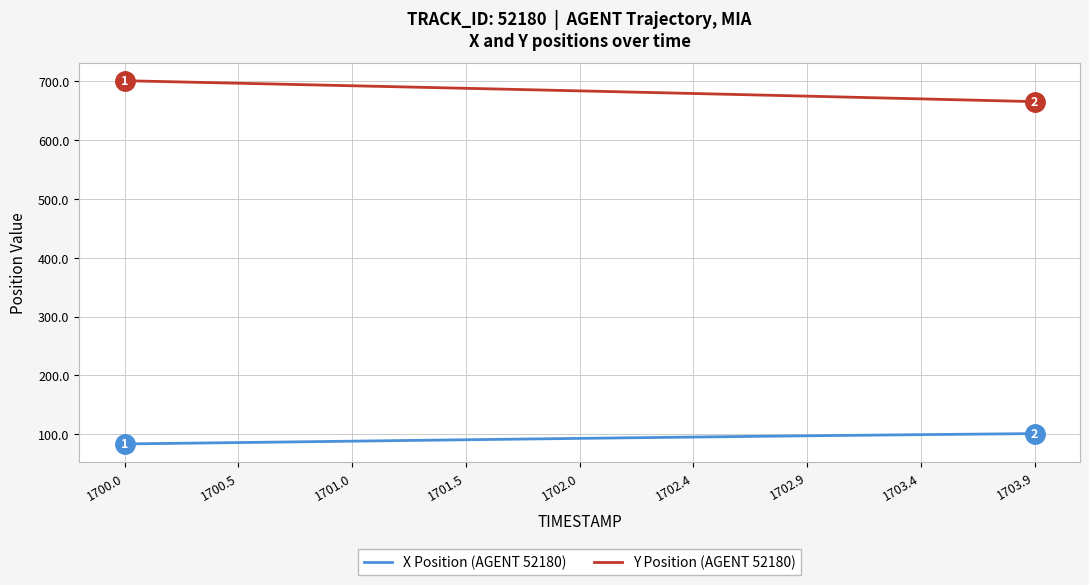

What is the average value of the Y Position (AGENT 52180) series?

683.6